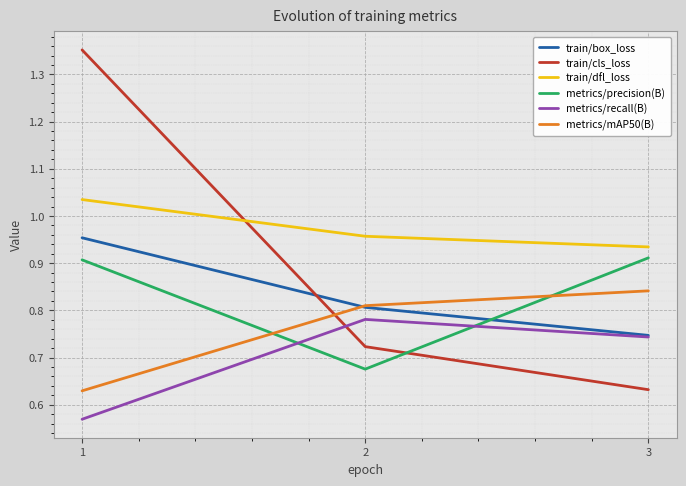

The metrics/recall(B) series shows 0.8 at 2. True or false?

True